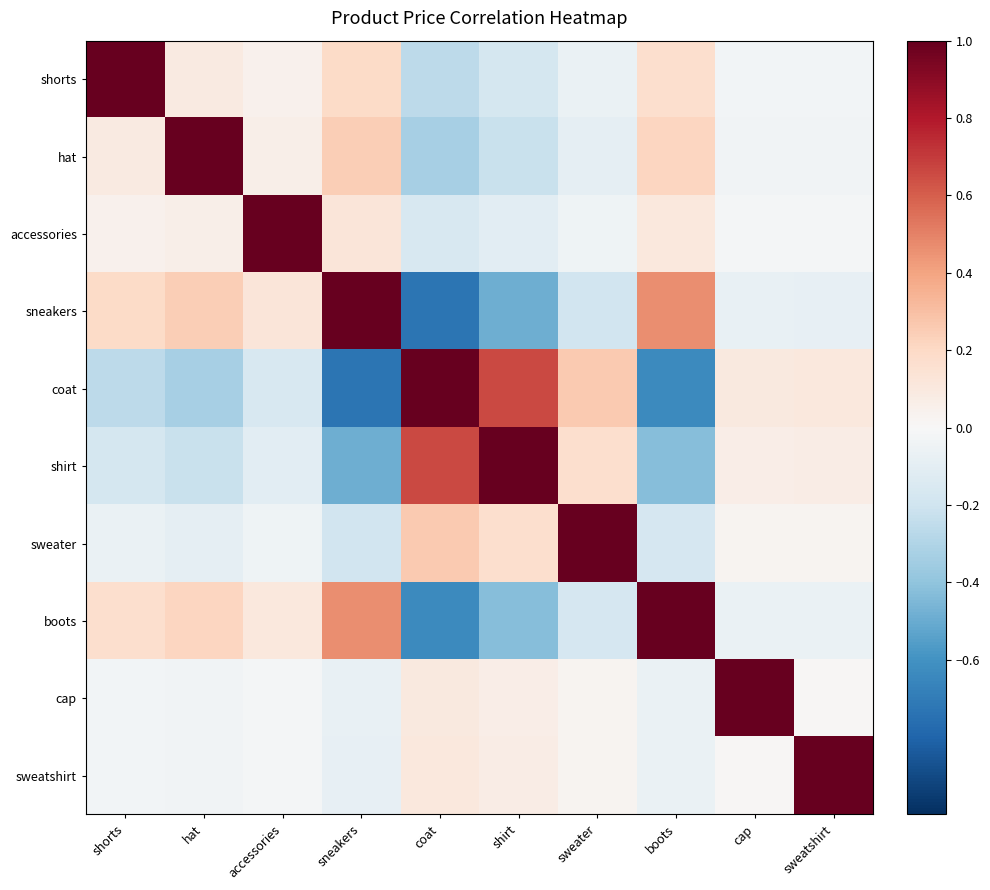

Between hat and boots, which is larger?

boots